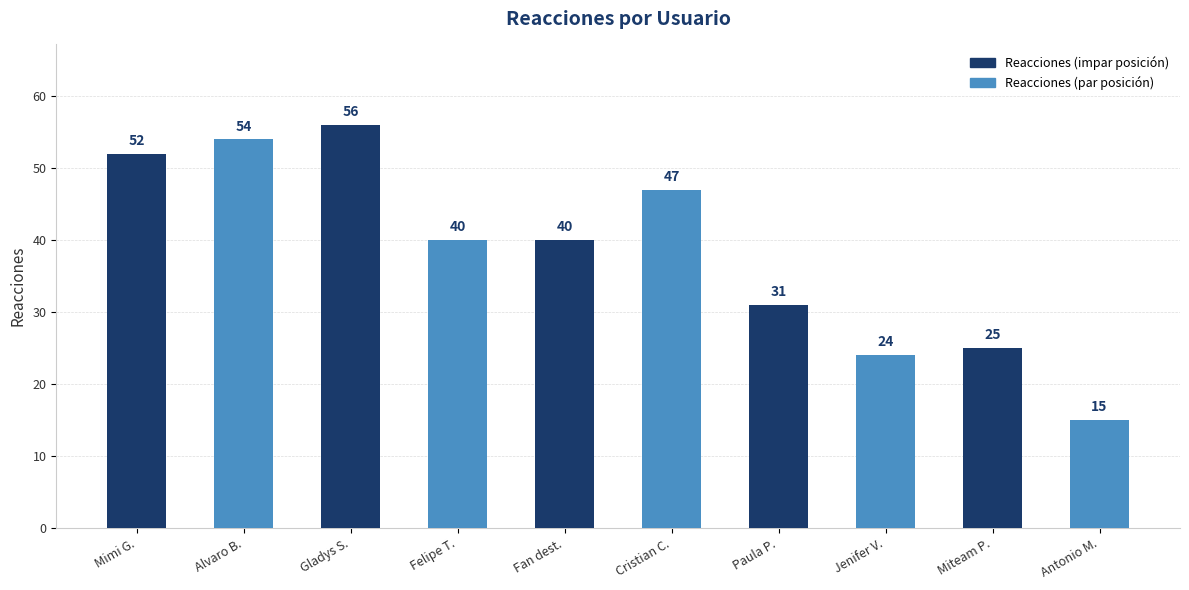

What is the difference between the values at Antonio M. and Cristian C.?

32